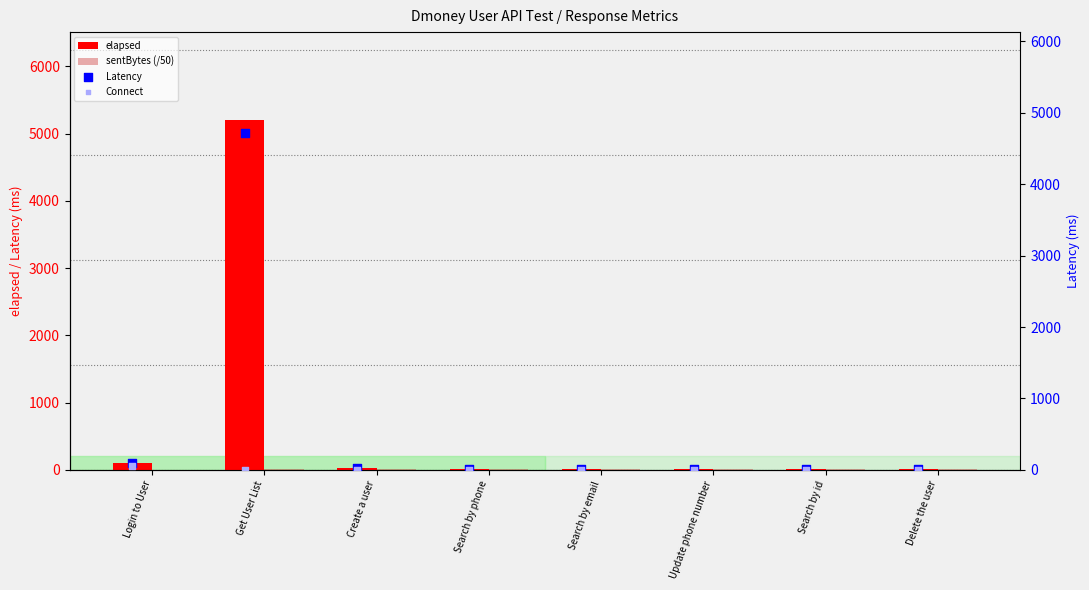

At how many categories does at least one series exceed 4828?

1